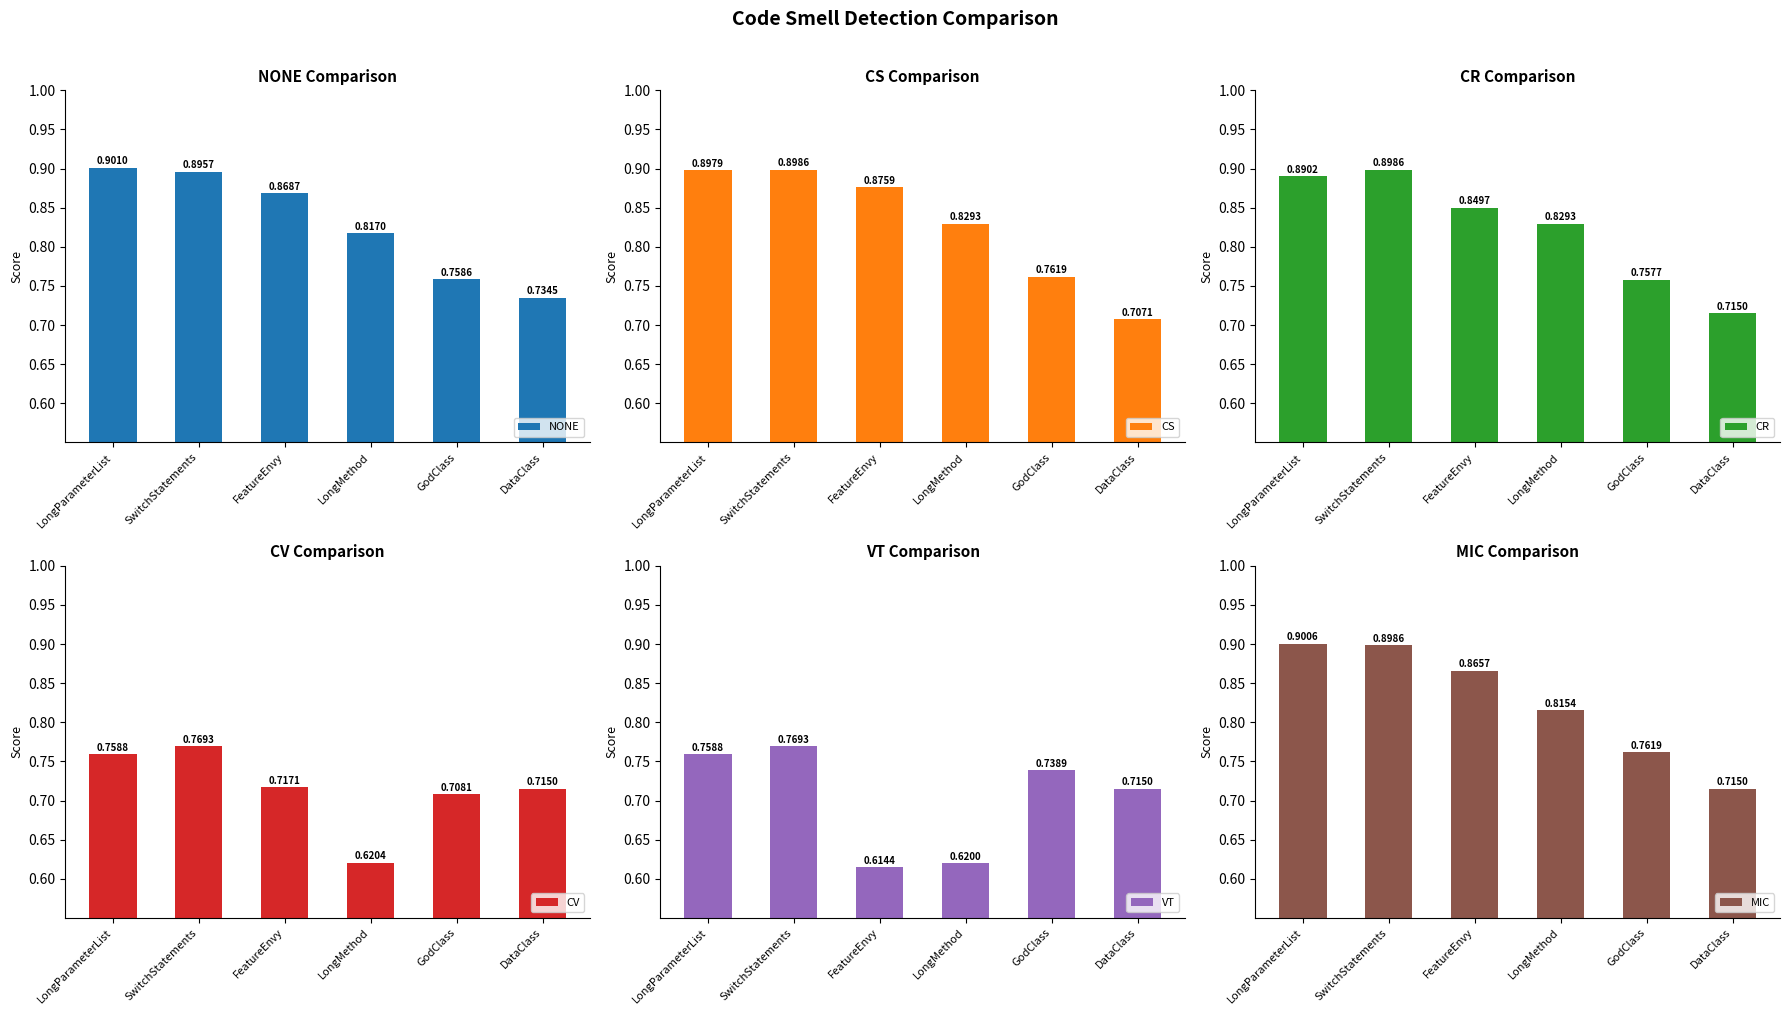

Is it true that CV equals 0.7 at DataClass?

True